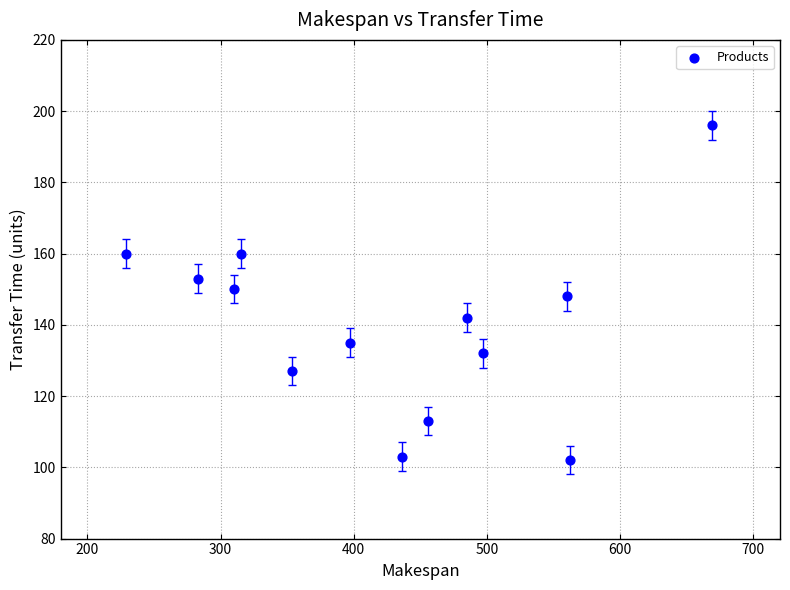

What is the range of Y values (max minus min)?

94